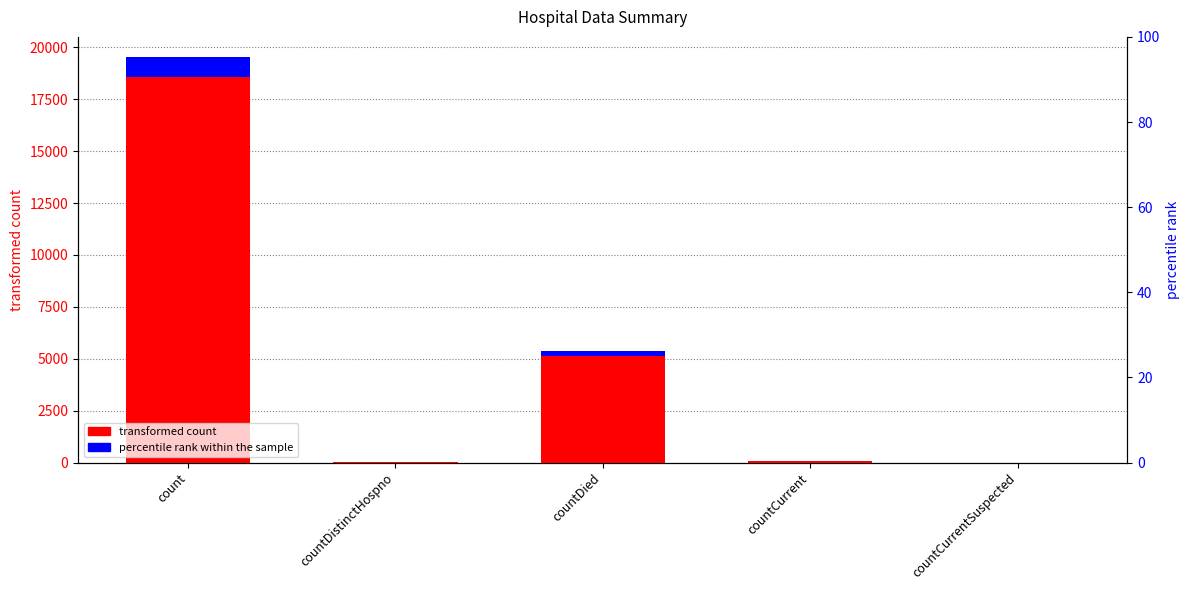

What is the difference between the maximum and minimum values in the percentile rank within the sample series?

976.4